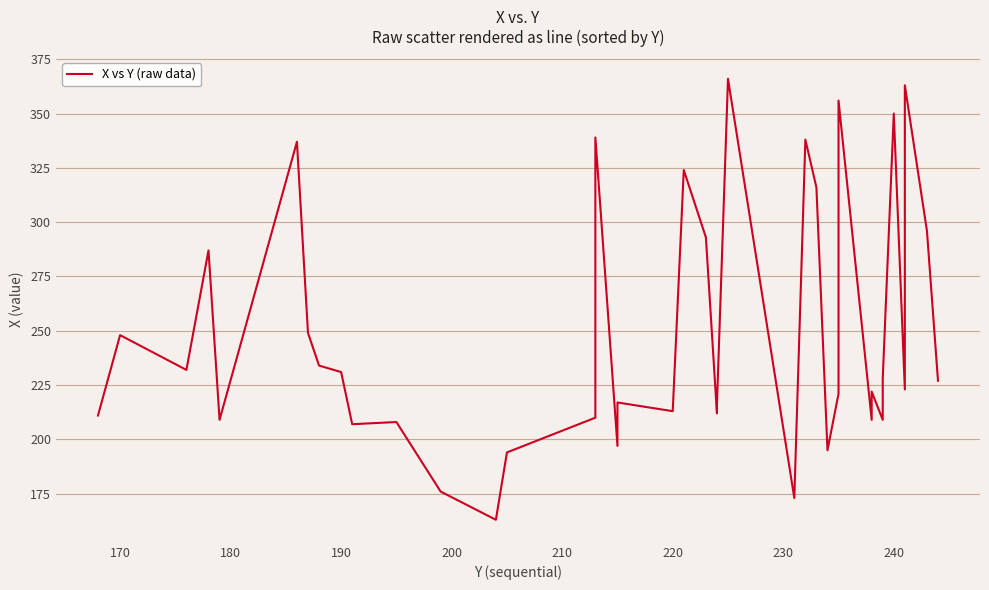

Reading left to right, list all the values displayed in this chart.

211	248	232	287	209	337	249	234	231	207	208	176	163	194	210	339	197	217	213	324	293	212	216	366	173	338	316	195	221	225	356	209	222	209	228	350	223	363	296	227